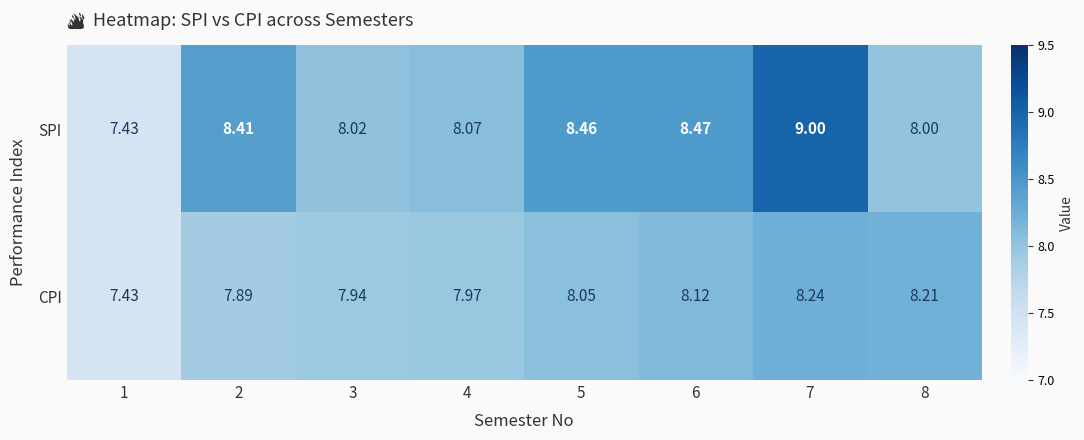

Which series changed the most between 1 and 3?

SPI